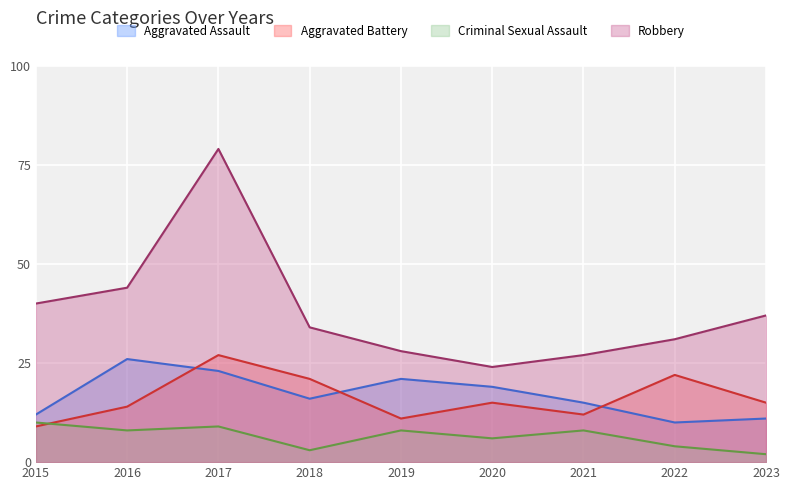

True or false: Criminal Sexual Assault and Robbery cross at least once.

False